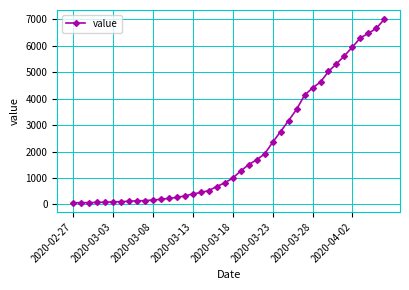

What is the greatest value displayed?

7003